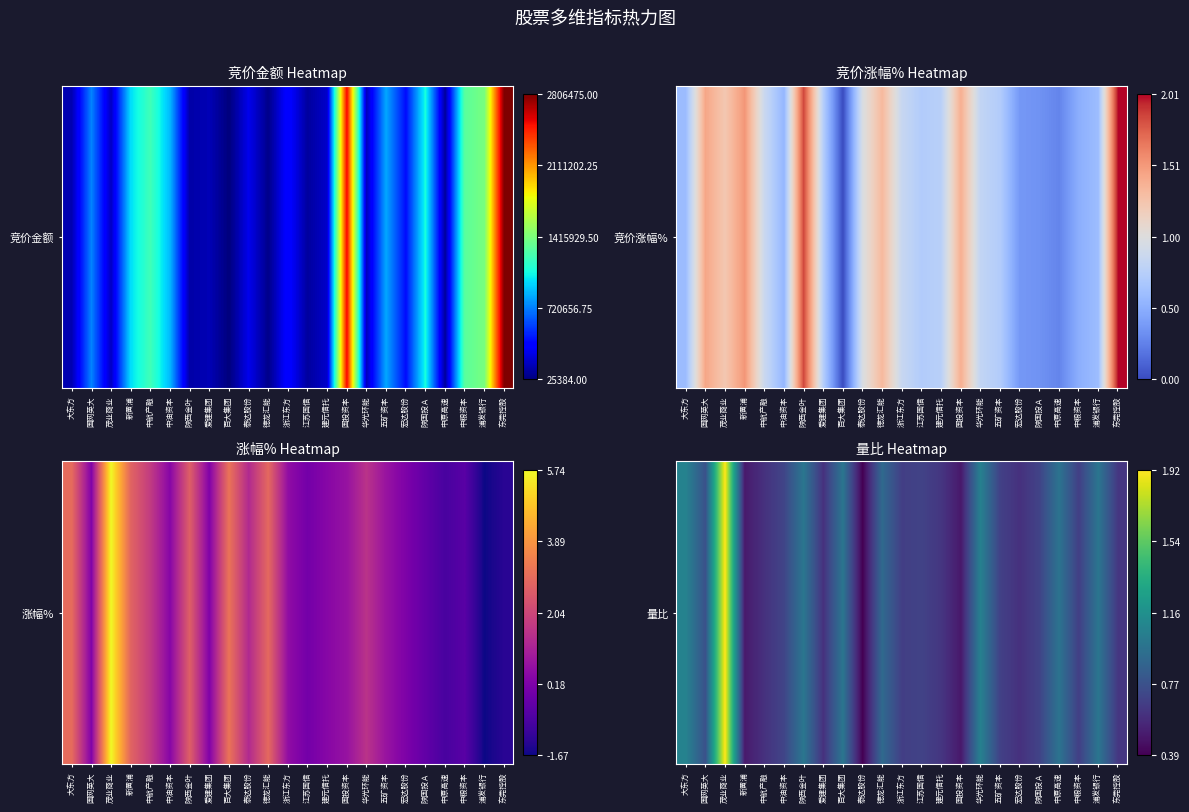

Rank the categories by value from lowest to highest.

泰达股份, 国投资本, 新黄浦, 爱建集团, 宏达股份, 中航产融, 建元信托, 东莞控股, 中粮资本, 浙江东方, 五矿资本, 江苏国信, 陕国投Ａ, 中油资本, 国网英大, 德龙汇能, 中原高速, 浦发银行, 百大集团, 陕西金叶, 华光环能, 大东方, 茂业商业